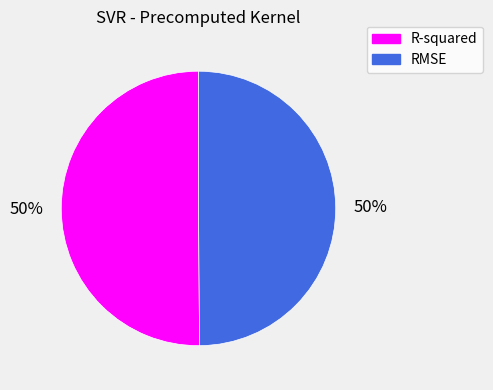

Is it true that RMSE is 61% of the pie?

False